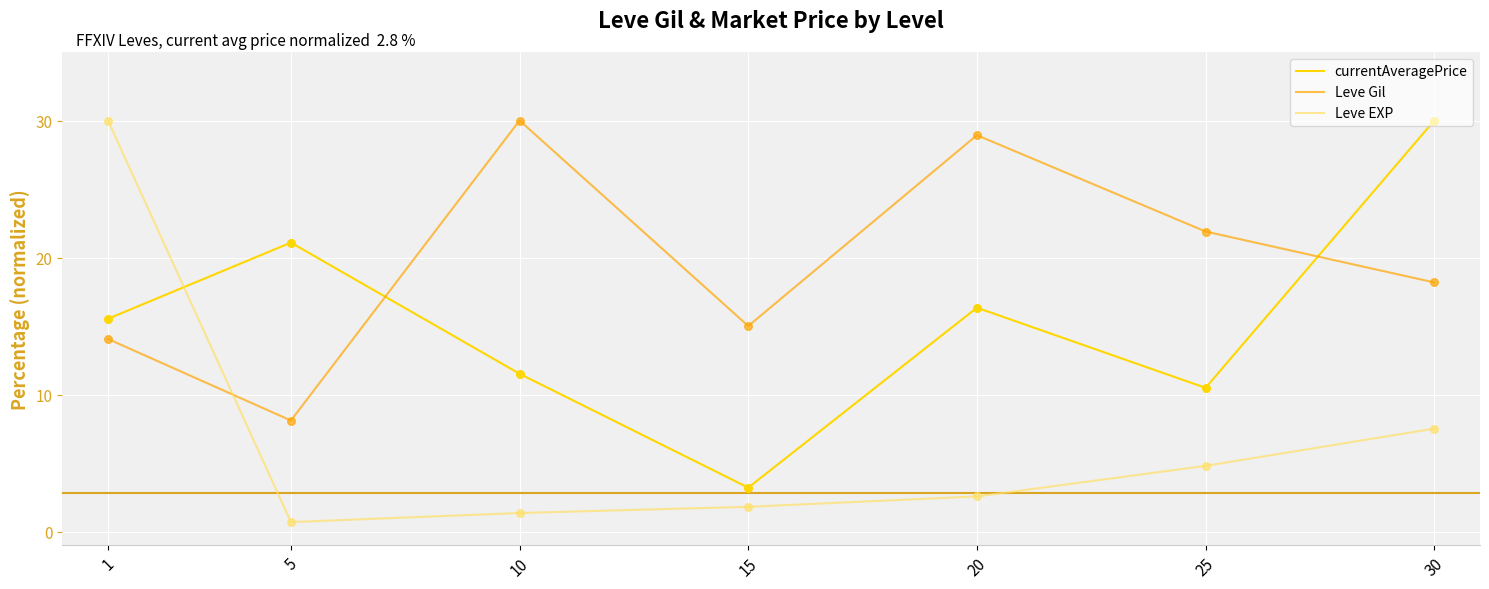

What is the total value across all series at 5?

29.9